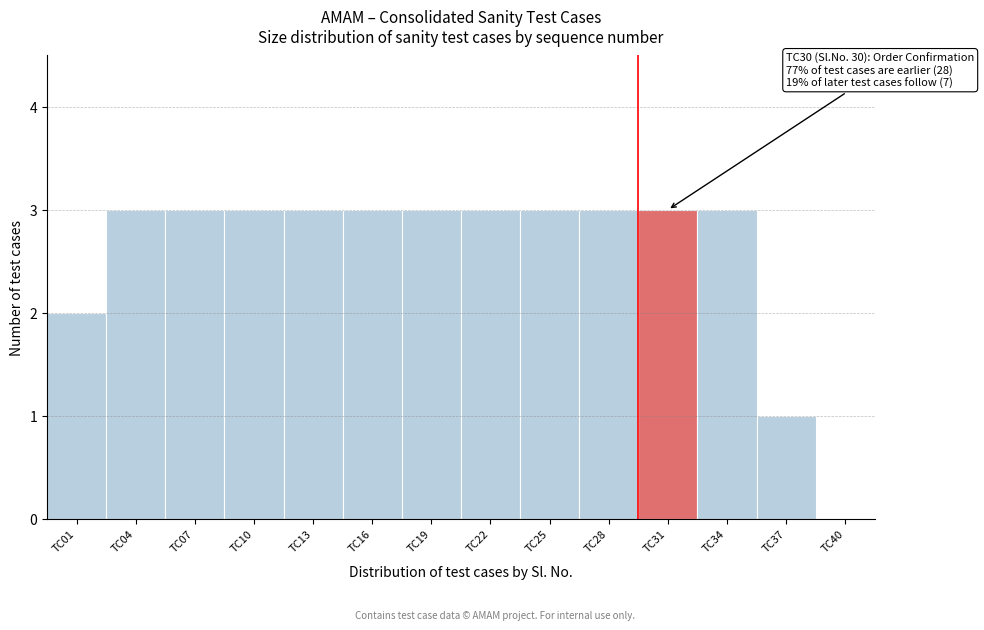

Reading left to right, transcribe all the data shown in this chart.

TC01=2	TC04=3	TC07=3	TC10=3	TC13=3	TC16=3	TC19=3	TC22=3	TC25=3	TC28=3	TC31=3	TC34=3	TC37=1	TC40=0